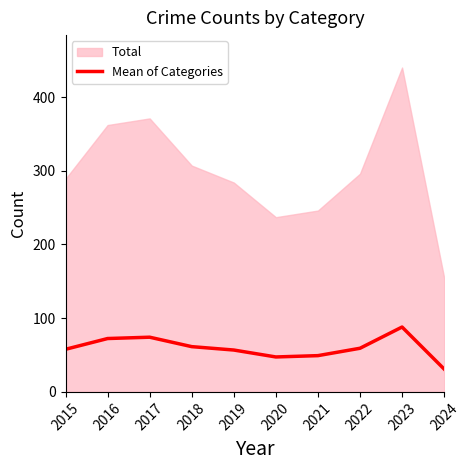

At which category does the data reach its first local valley?

2020